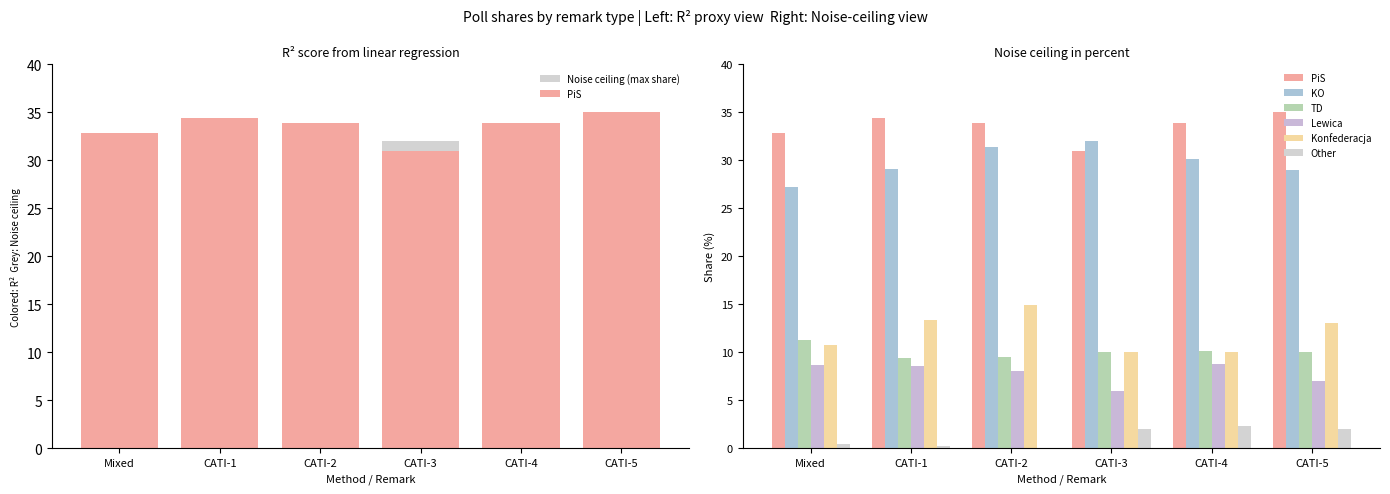

At which category is the sum across all series the highest?

CATI-2